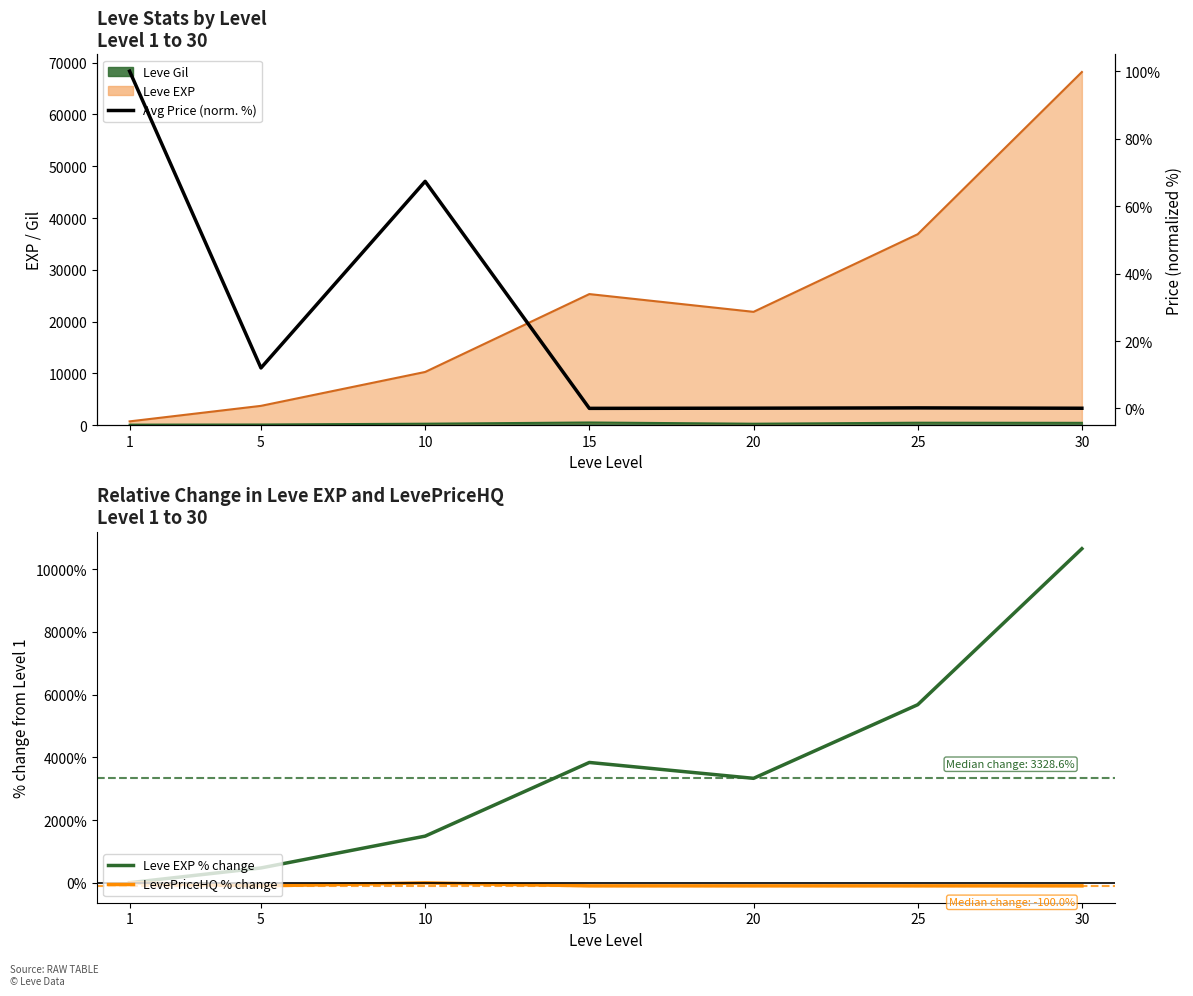

In LevePriceHQ % change, how many points are lower than both neighbors (excluding endpoints)?

2